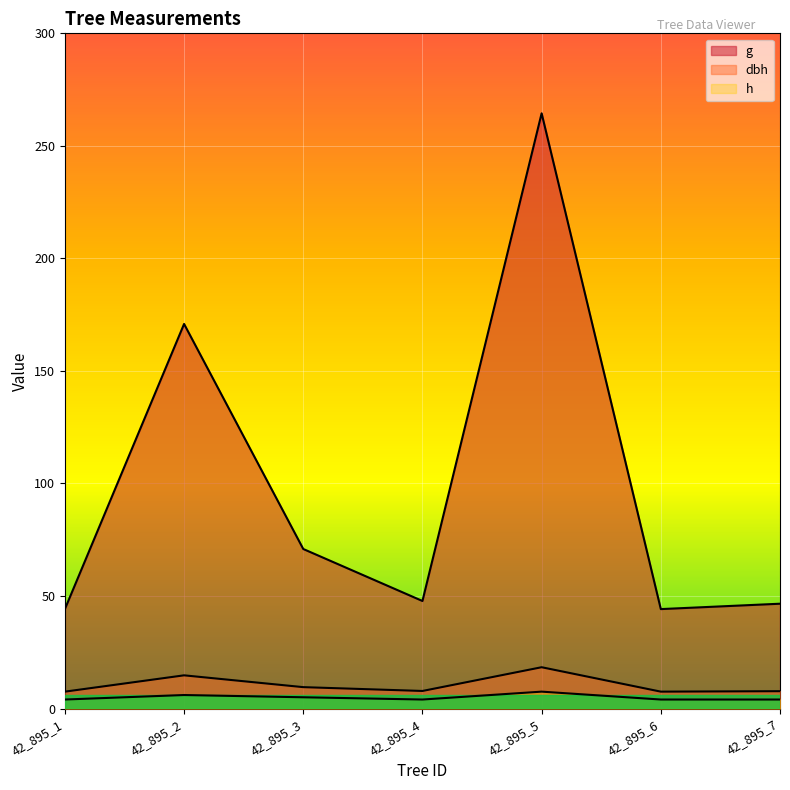

What is the spread (max minus min) of values at 42_895_2?

164.9